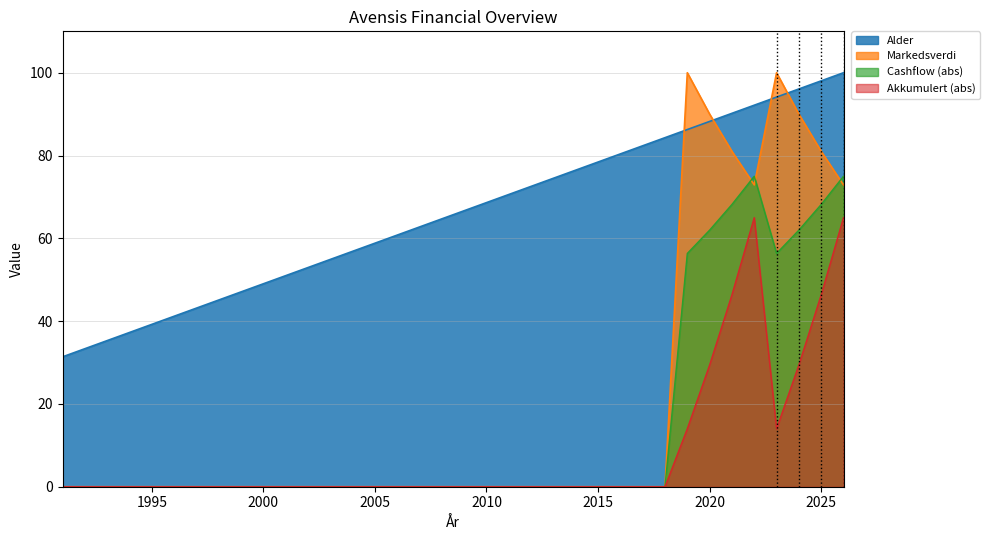

What is the value of the Alder point at the 19th from the left?

66.7